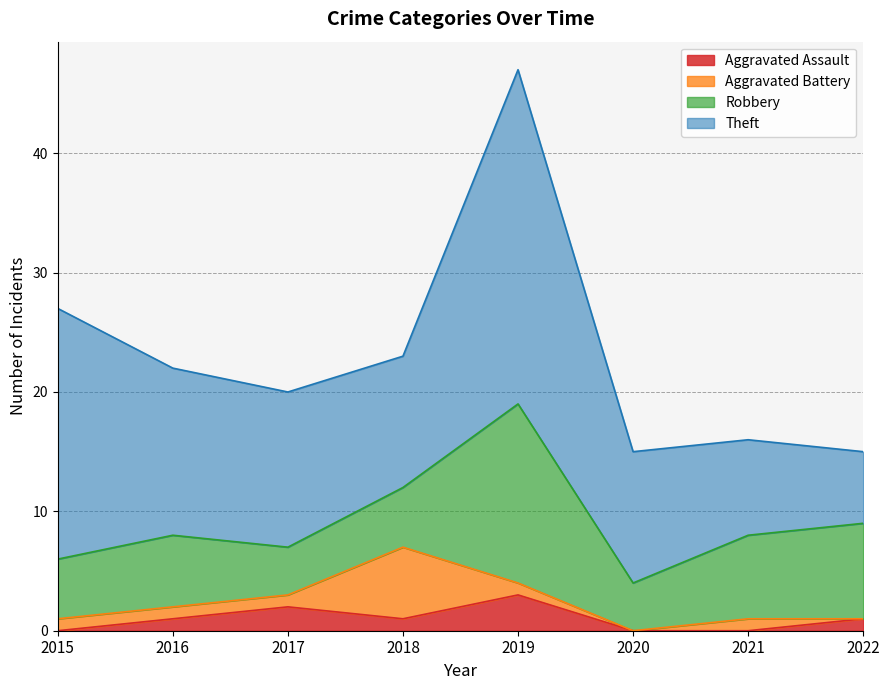

After their last crossing, which series has the higher values: Theft or Robbery?

Robbery